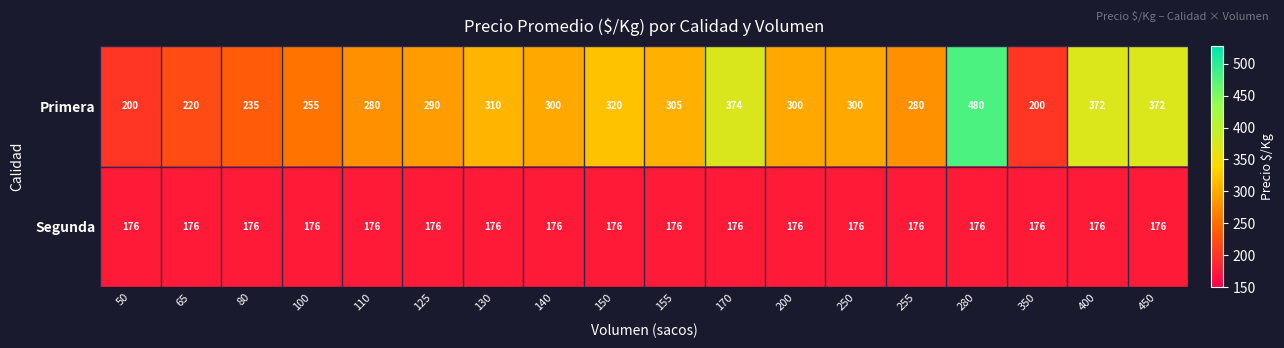

The value of Primera at 200 is 115. True or false?

False